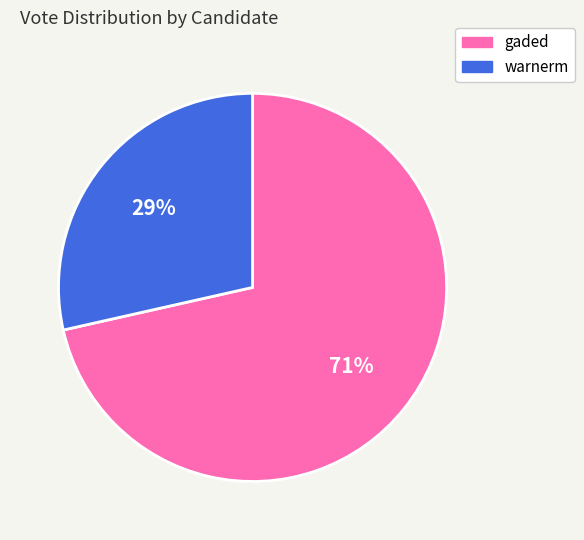

How many slices are in this pie chart?

2